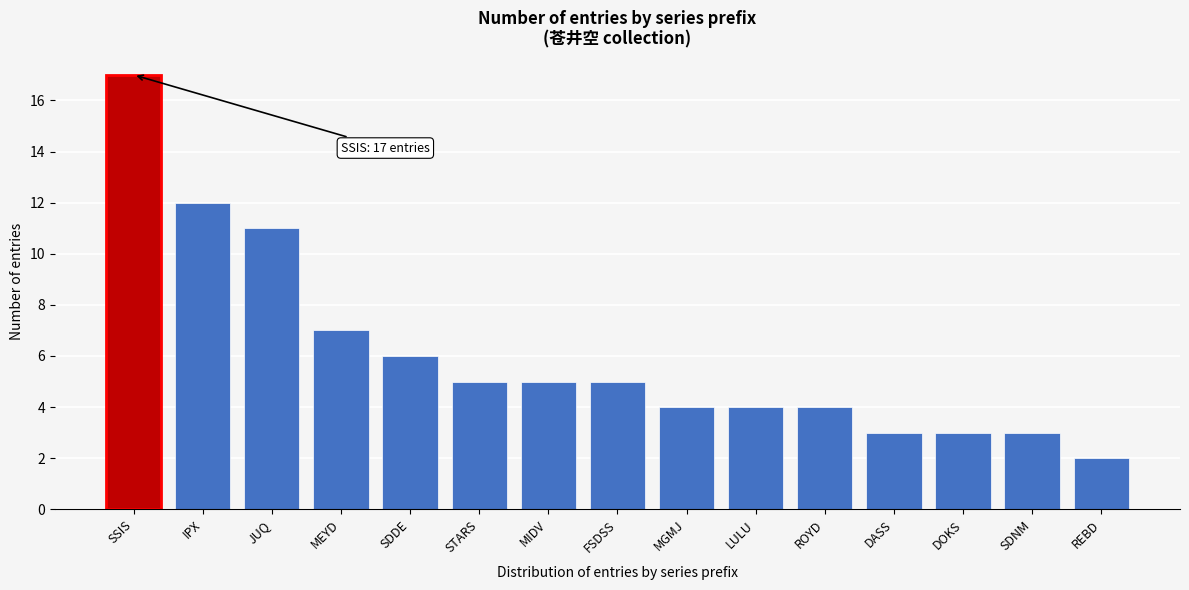

Reading left to right, extract all data points from this chart.

17	12	11	7	6	5	5	5	4	4	4	3	3	3	2